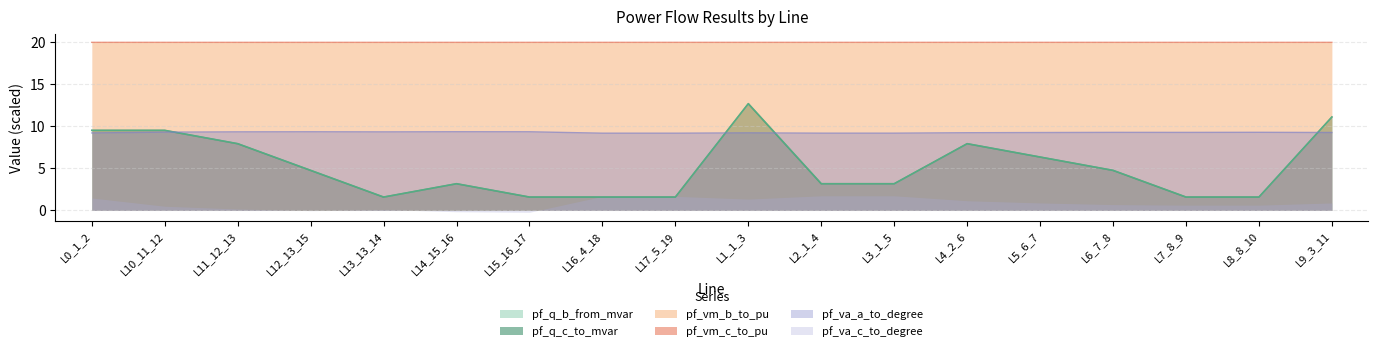

The pf_va_a_to_degree series shows 9.4 at L14_15_16. True or false?

True